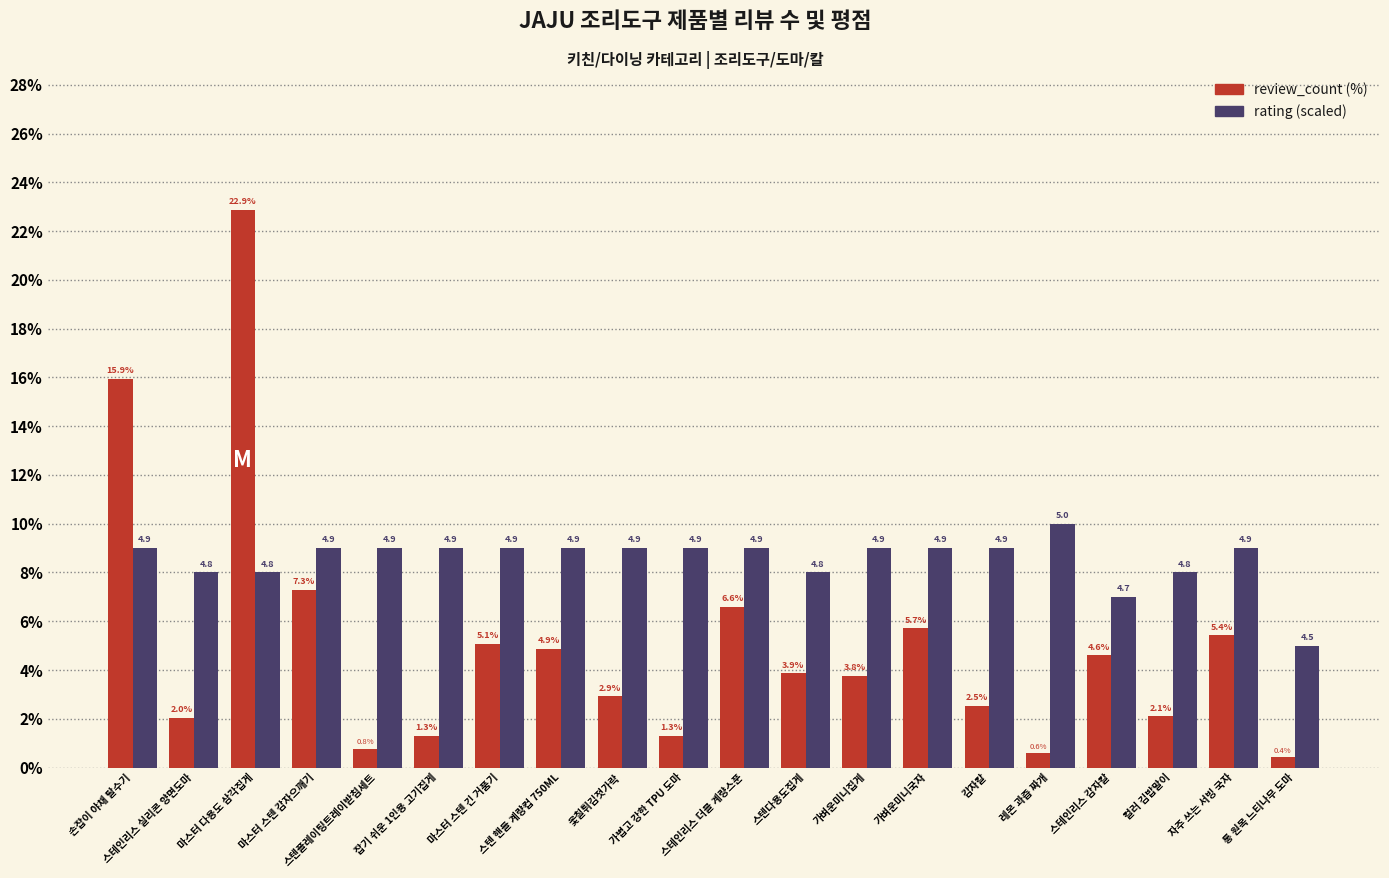

What is the minimum value shown in the chart?

0.4